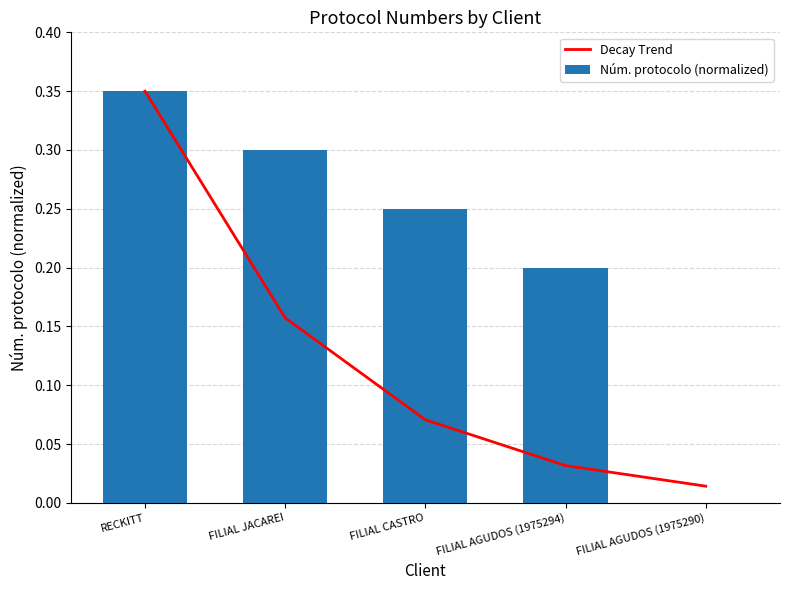

True or false: Decay Trend has a value of 0.2 at FILIAL JACAREI.

True